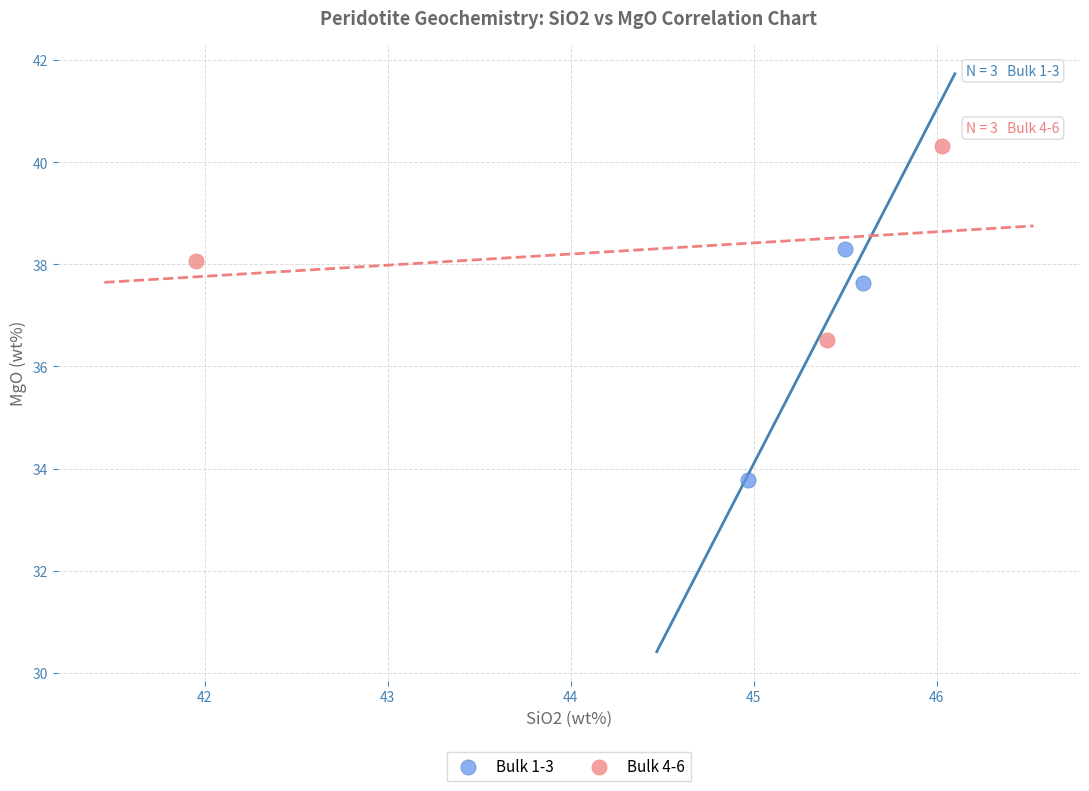

Which series has the largest Y range (max minus min)?

Bulk 1-3